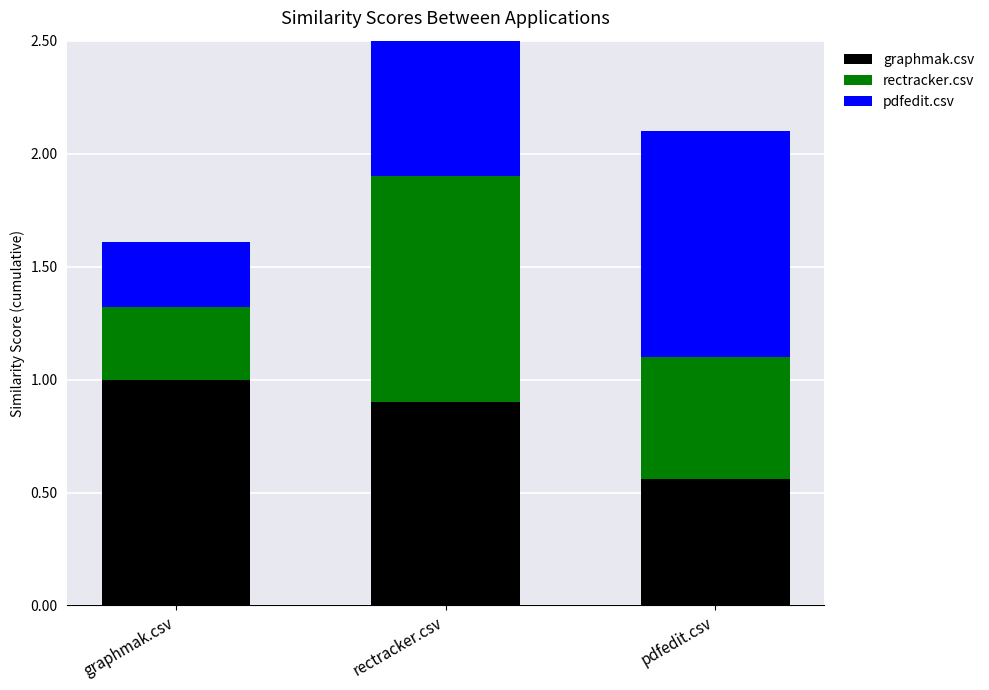

Is it true that rectracker.csv equals 0.5 at graphmak.csv?

False